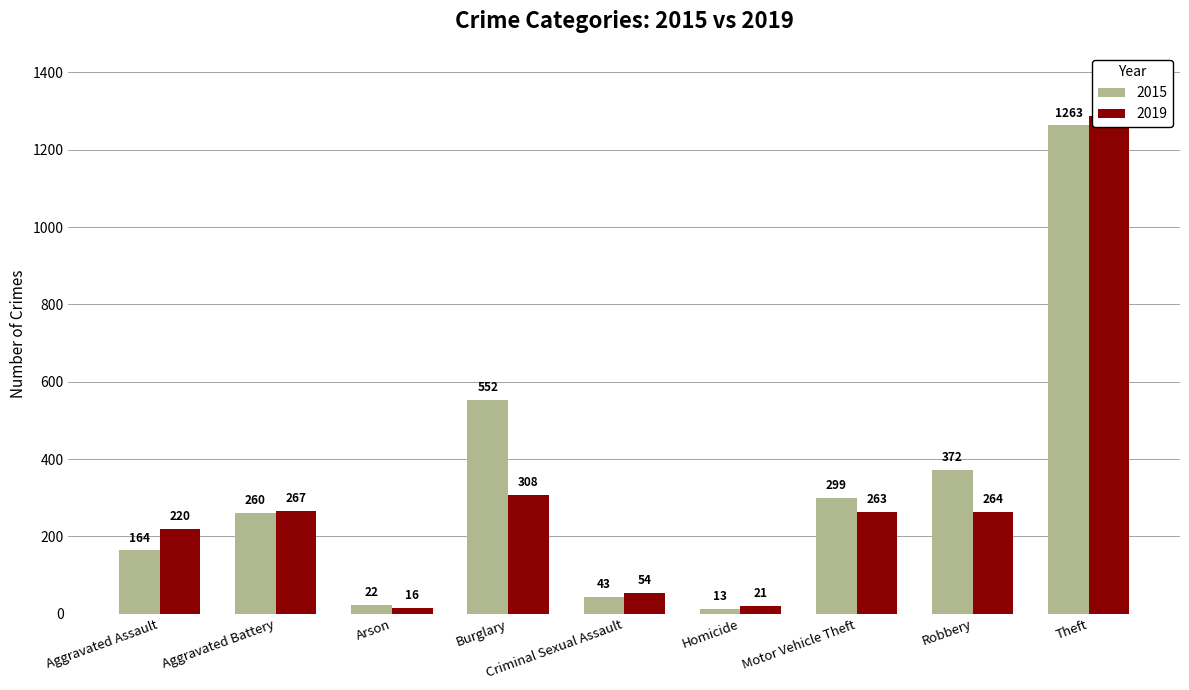

What is the label of the 5th bar from the left?

Criminal Sexual Assault